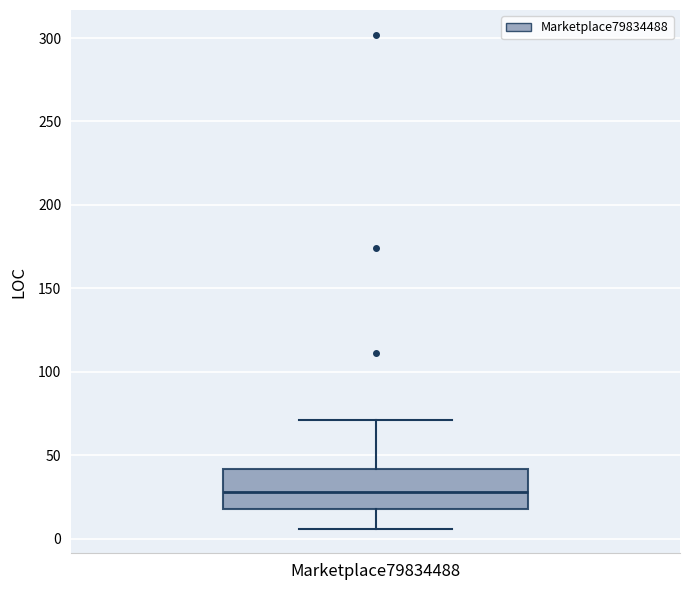

Read this box plot against the y-axis: the position of the median line, the range covered by the box, and the ends of both whiskers. The values are not printed on the chart, so give them approximately, as read against the axis.

median 30, box 20 to 40, whiskers 5 to 70